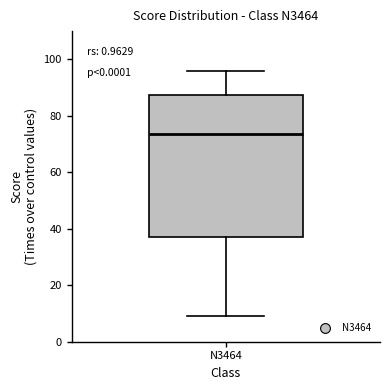

Transcribe this box plot: give where the median line is, the range the box spans, and where the two whiskers end, as read against the y-axis. The values are not printed on the chart, so give them approximately, as read against the axis.

median 74, box 38 to 88, whiskers 10 to 96